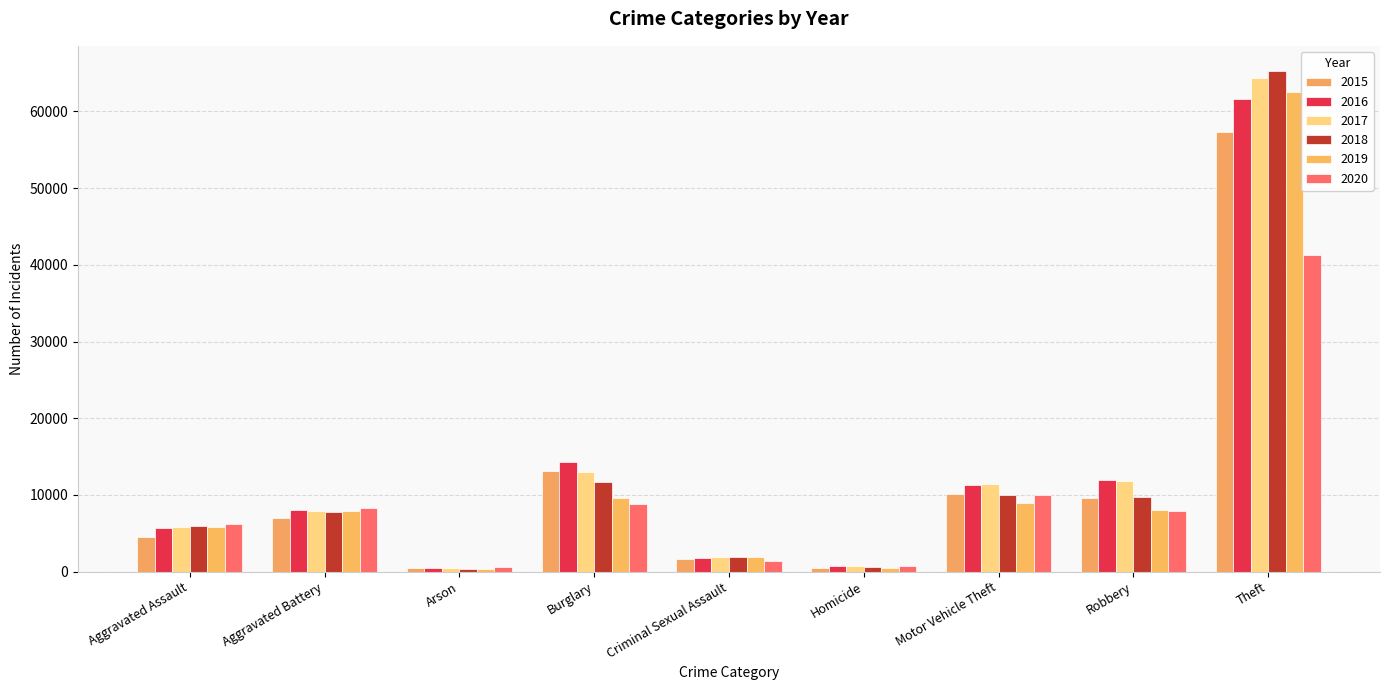

How many data points in 2020 are less than 7856?

4